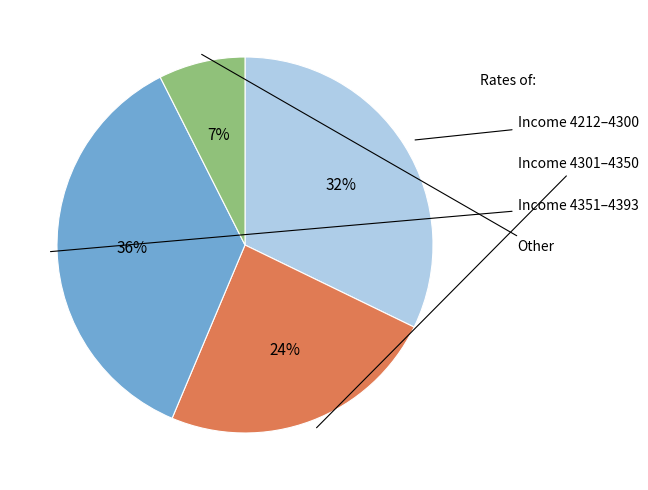

Is there any slice that represents more than half of the pie?

No